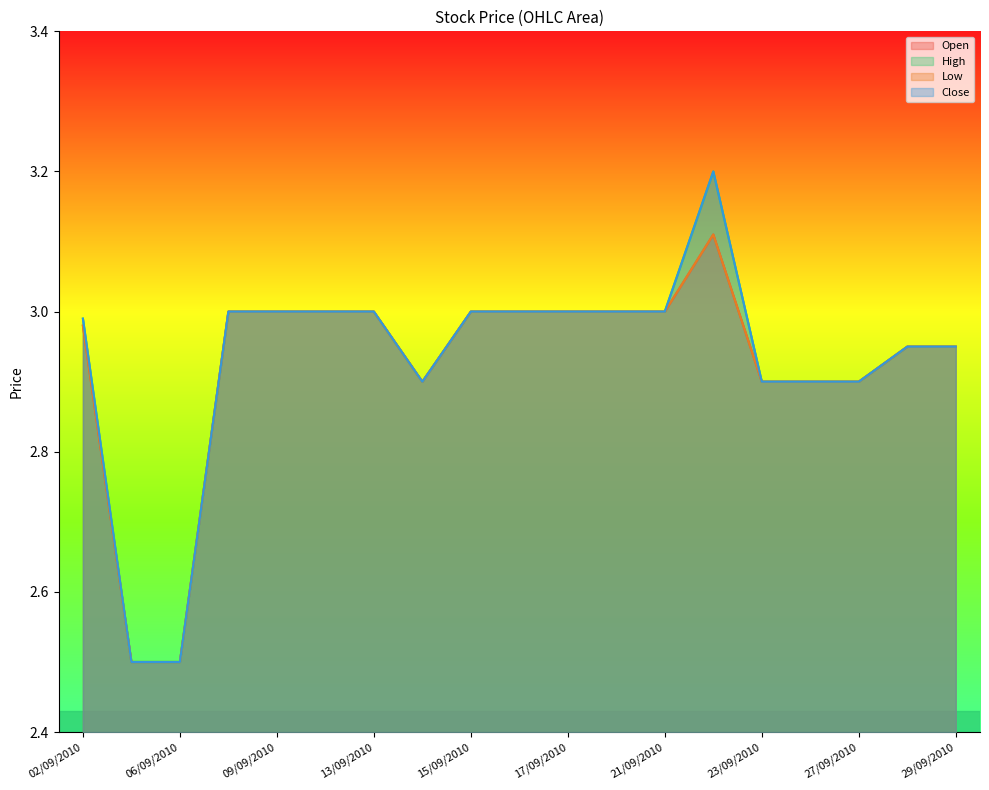

What is the value of the Low point at the 18th from the left?

3.0